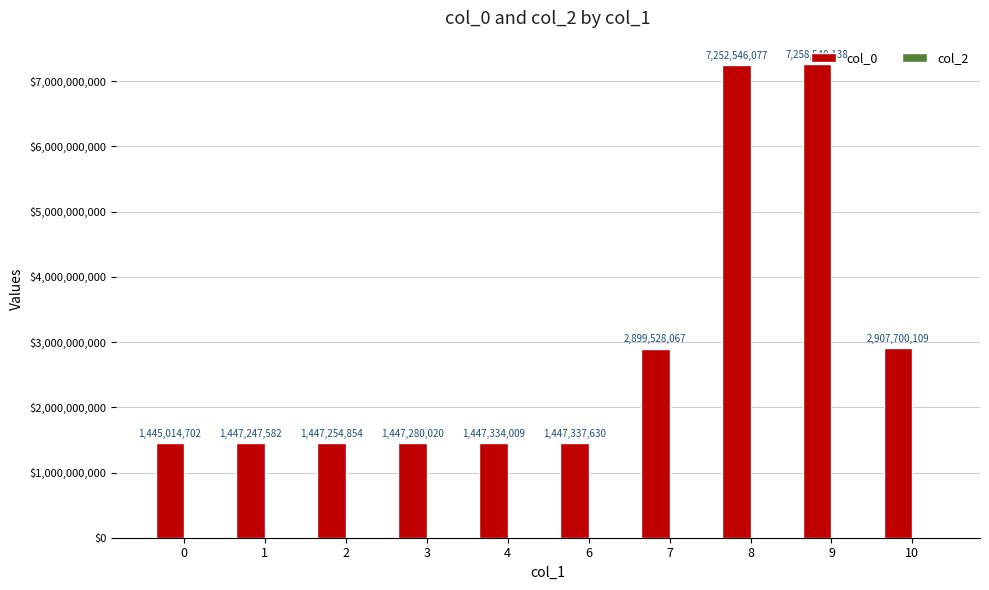

Which has a higher value, 3 or 8?

8